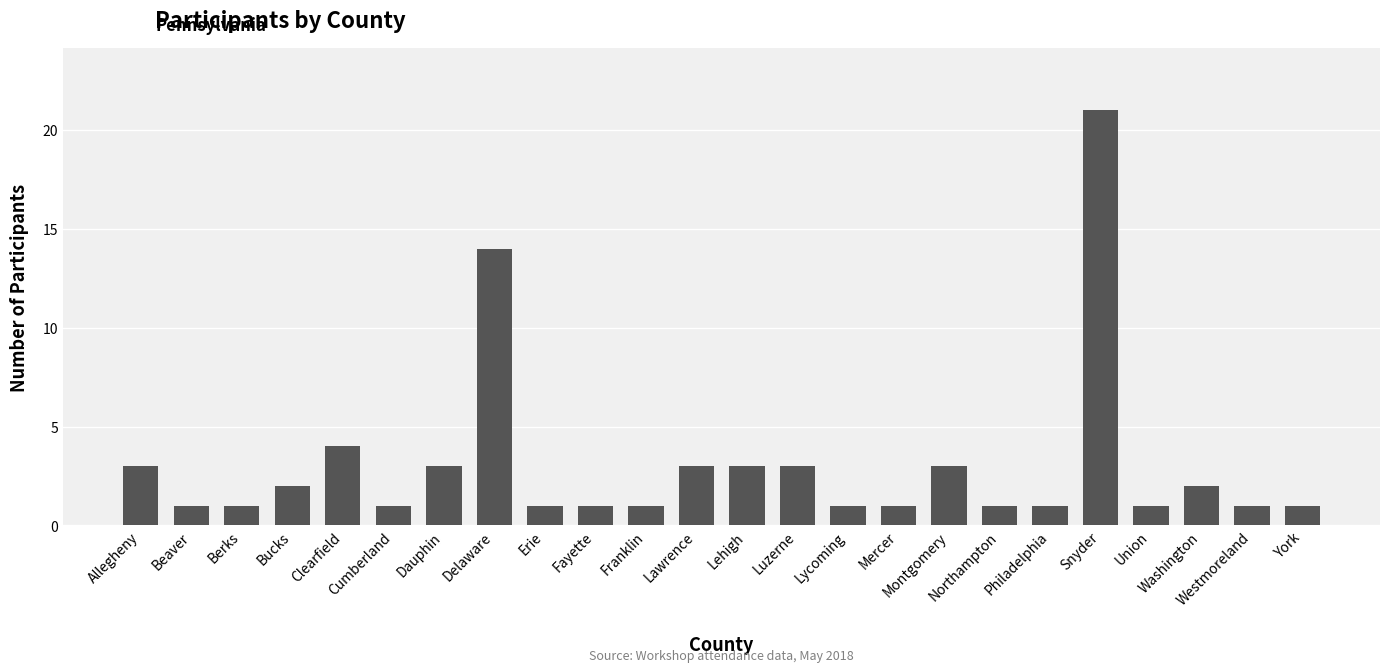

Reading left to right, extract all data points from this chart.

3	1	1	2	4	1	3	14	1	1	1	3	3	3	1	1	3	1	1	21	1	2	1	1